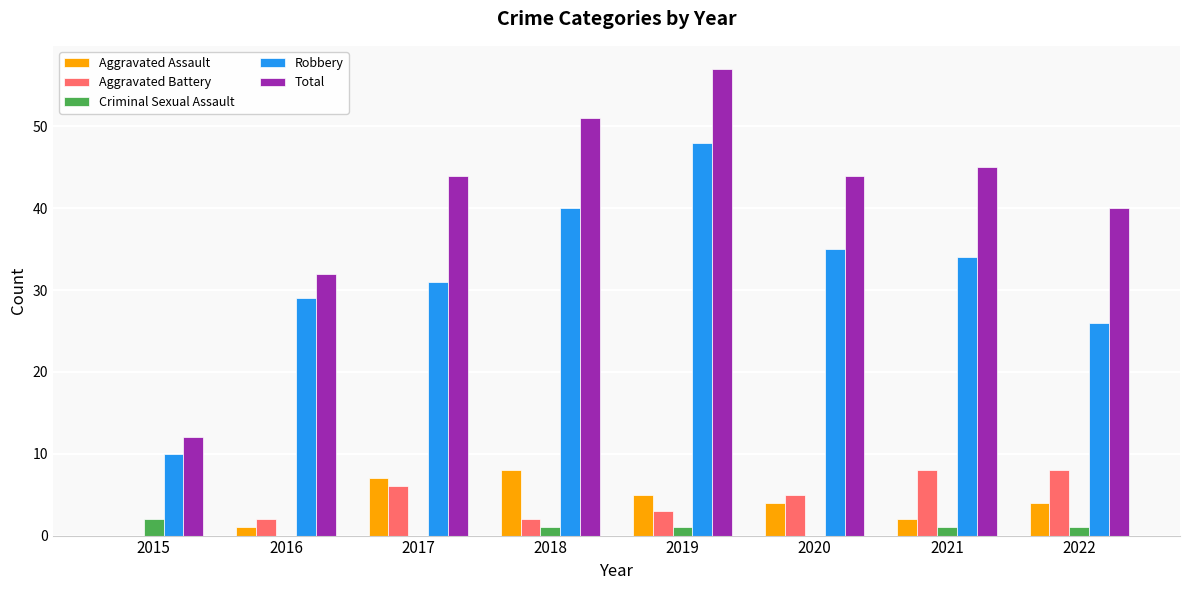

At which category is the sum across all series the highest?

2019